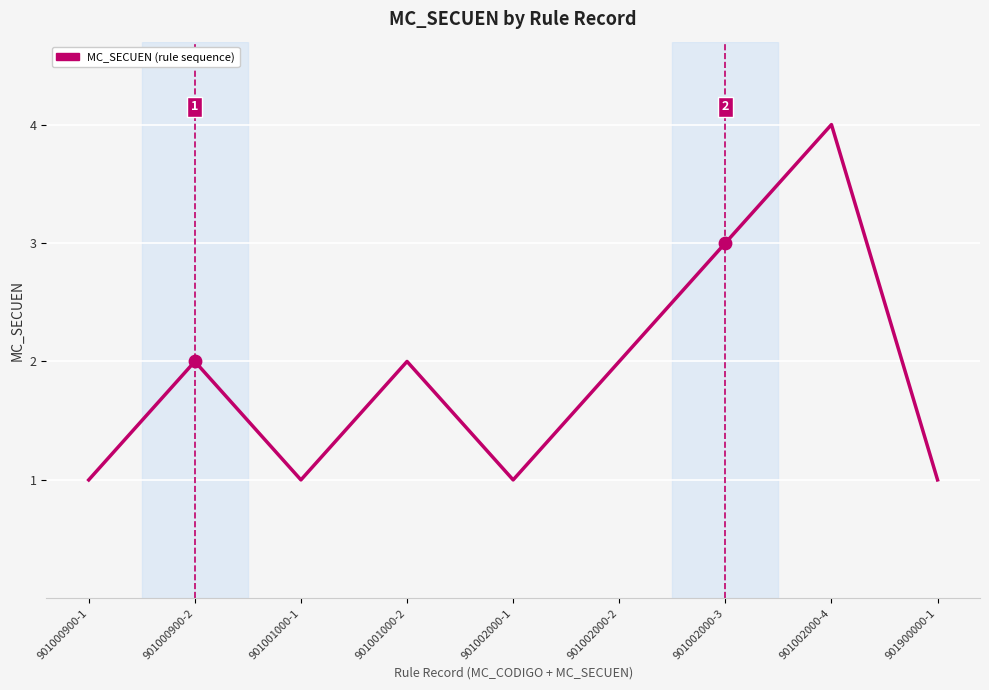

What is the change in value from 901002000-4 to 901900000-1?

-3